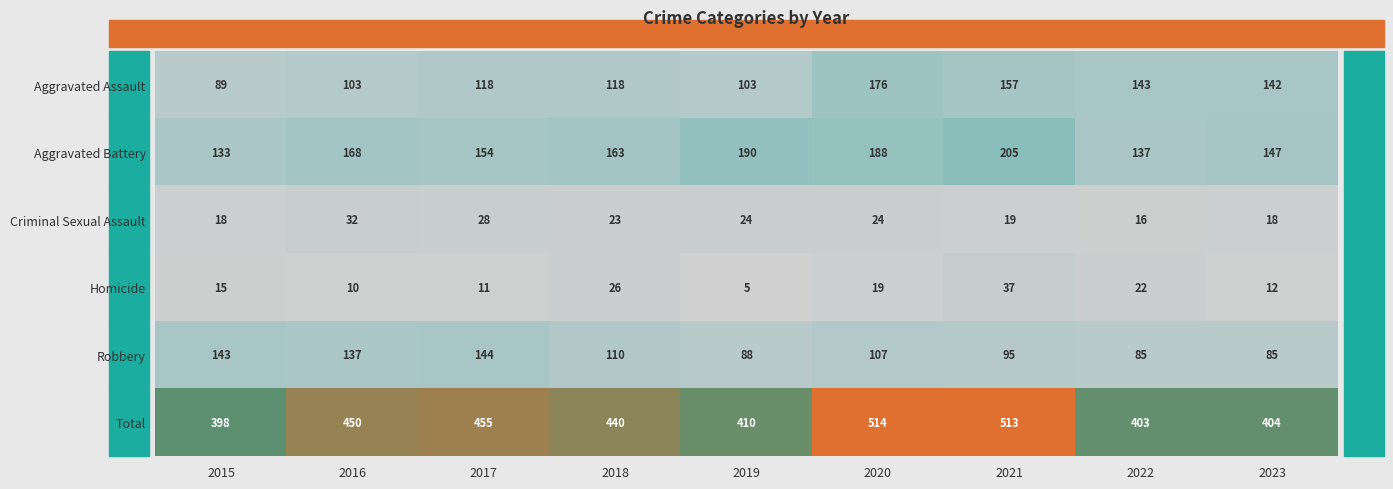

Which series has the largest total across all categories?

Total